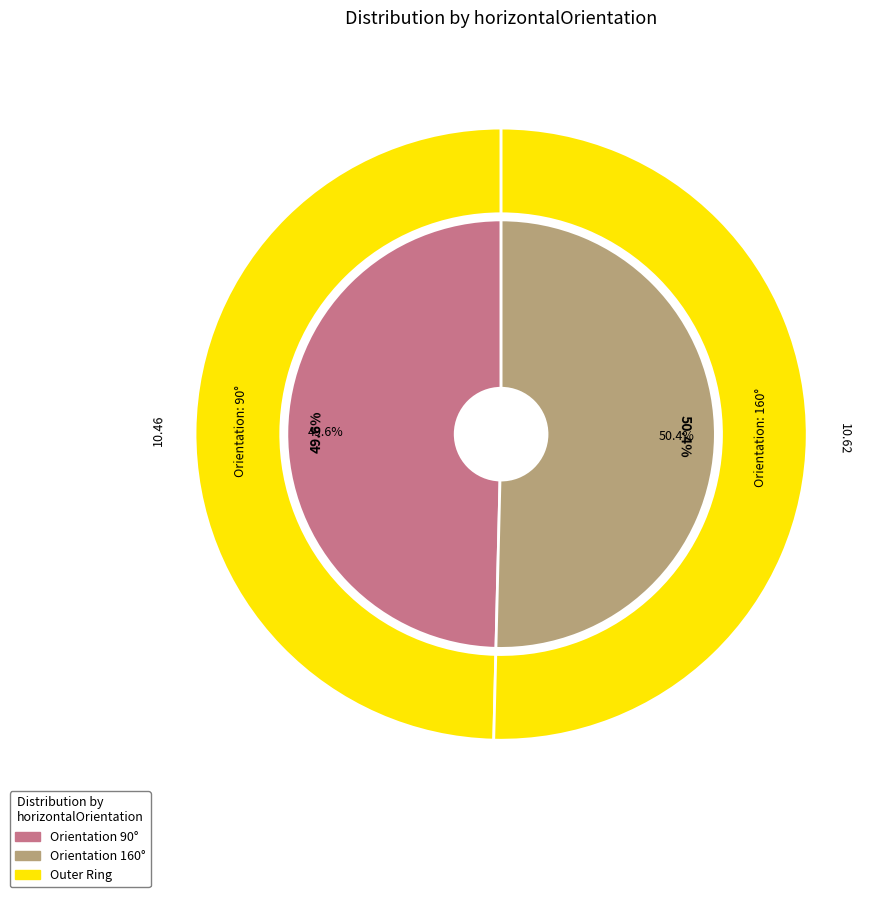

Does 160 represent more than half of the total?

Yes